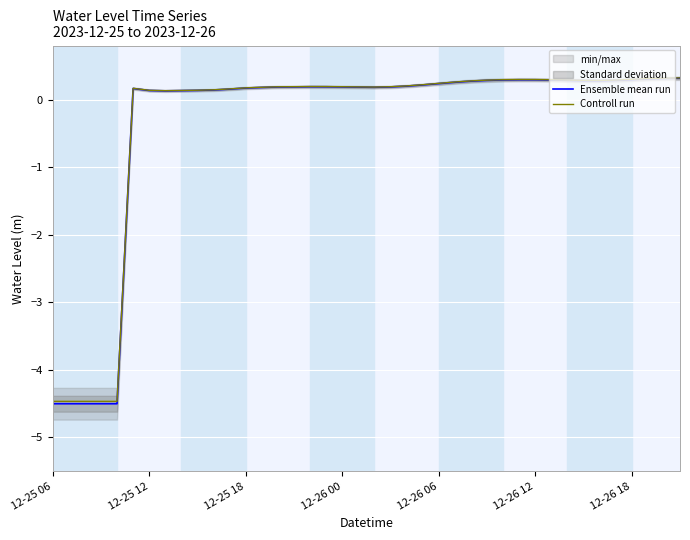

Which category has the highest value in the Ensemble mean run series?

39